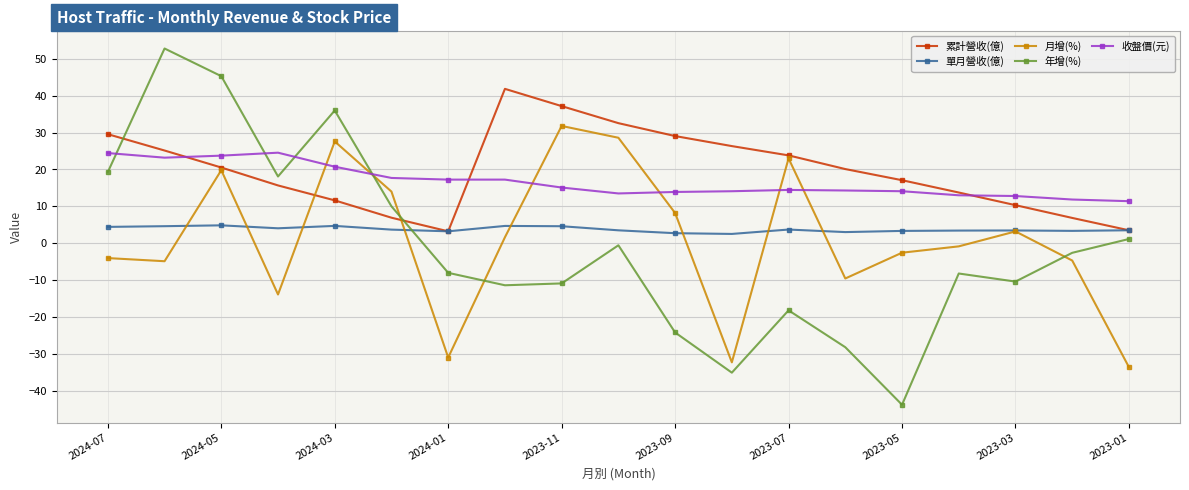

True or false: 單月營收(億) has more than 2 interior local peaks.

True